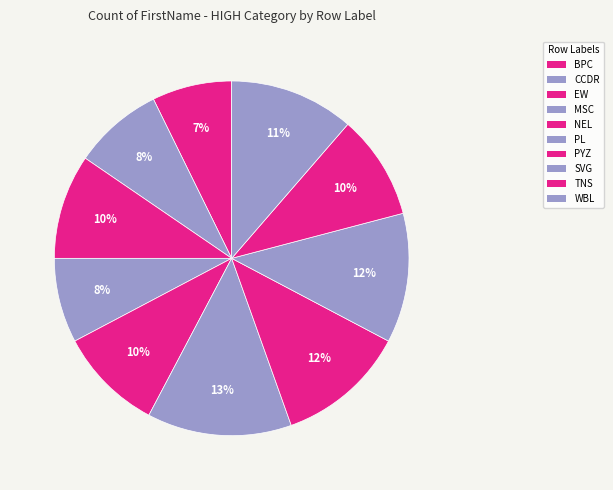

To the nearest percent, what is the average slice percentage?

10%